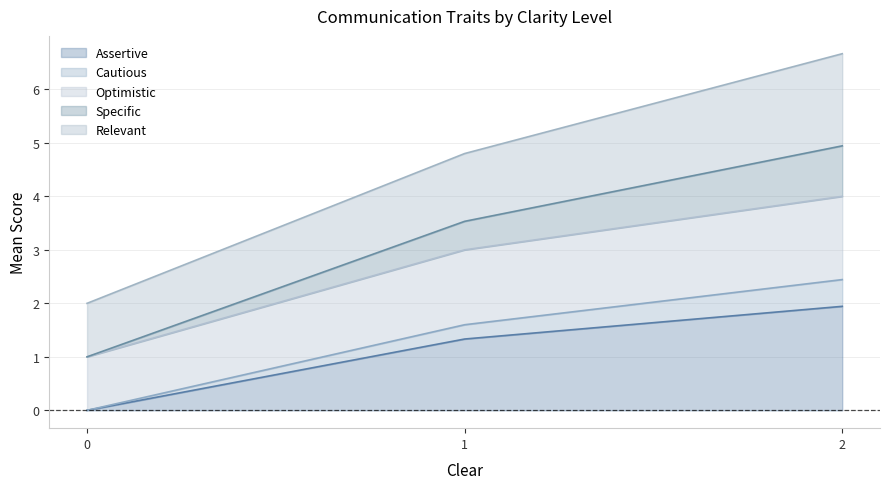

The value of Specific at 2 is 8.8. True or false?

False